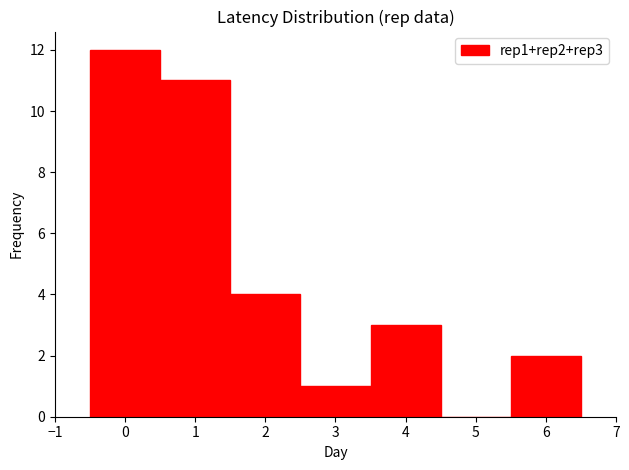

Reading left to right, list every bar in this chart as the range it spans on the x-axis followed by its height. The values are not printed on the chart, so give them approximately, as read against the axis.

-0.5 to 0.5: 12
0.5 to 1.5: 11
1.5 to 2.5: 4
2.5 to 3.5: 1
3.5 to 4.5: 3
4.5 to 5.5: 0
5.5 to 6.5: 2